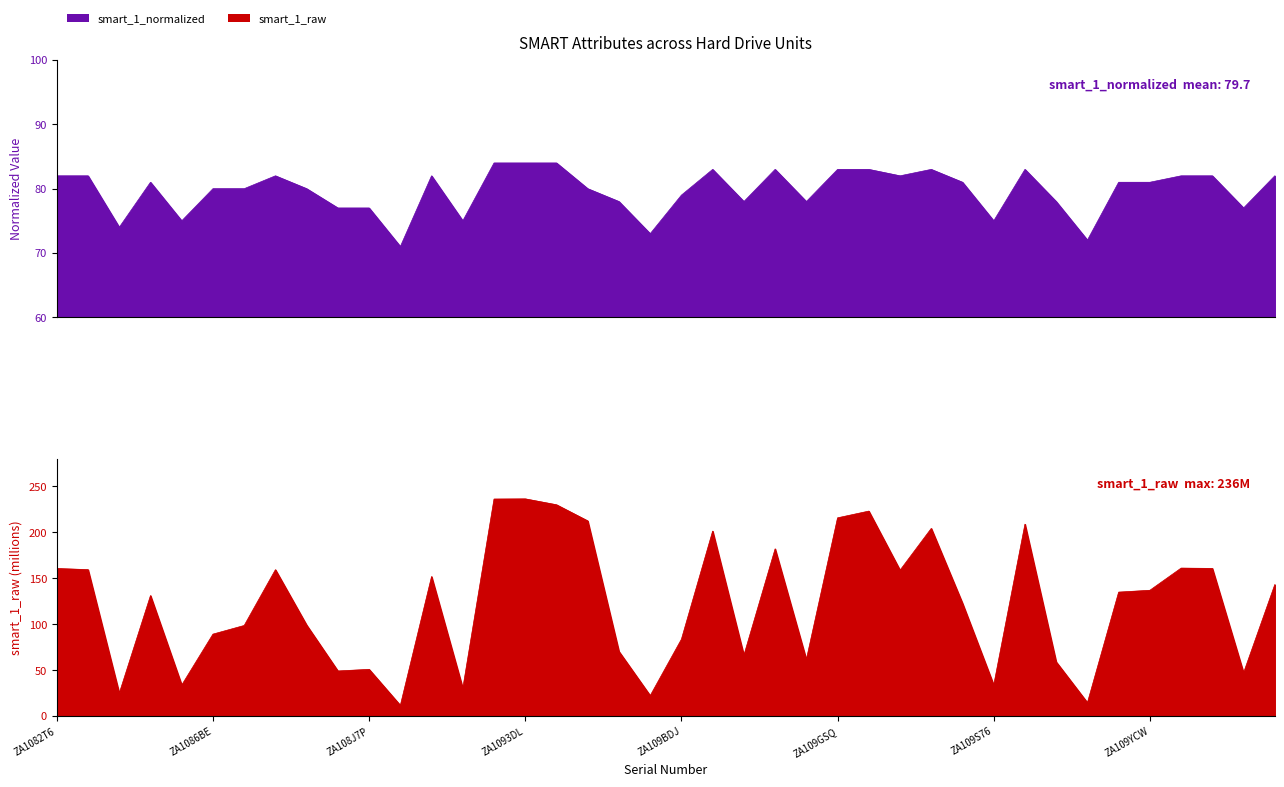

Which series has the widest spread of values?

smart_1_raw